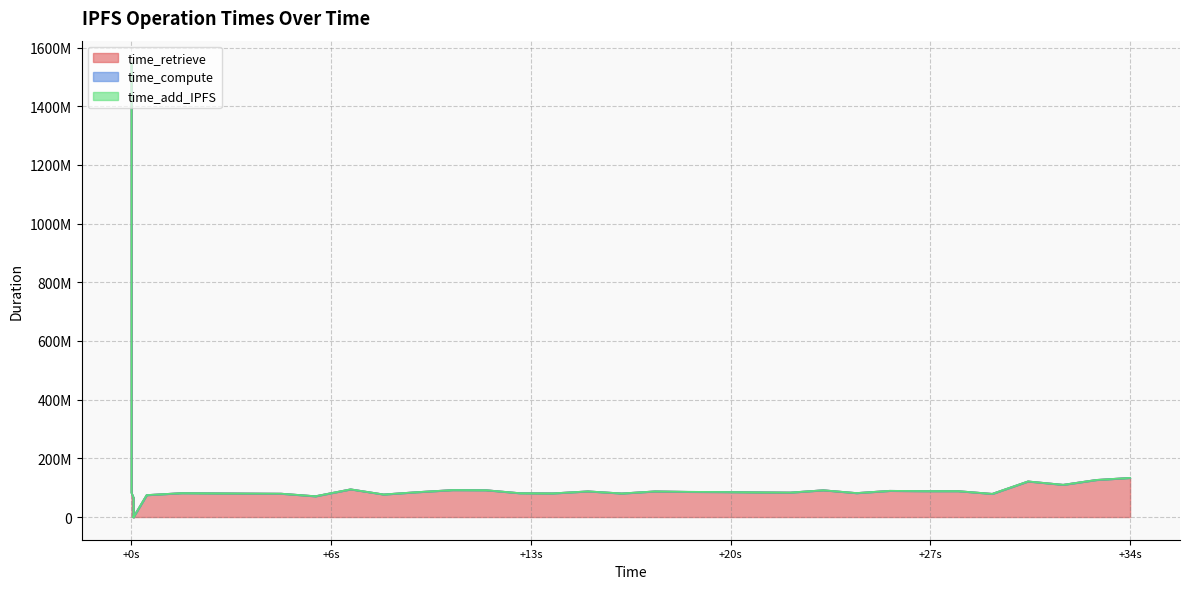

How many values in the time_retrieve series exceed 82360522?

19